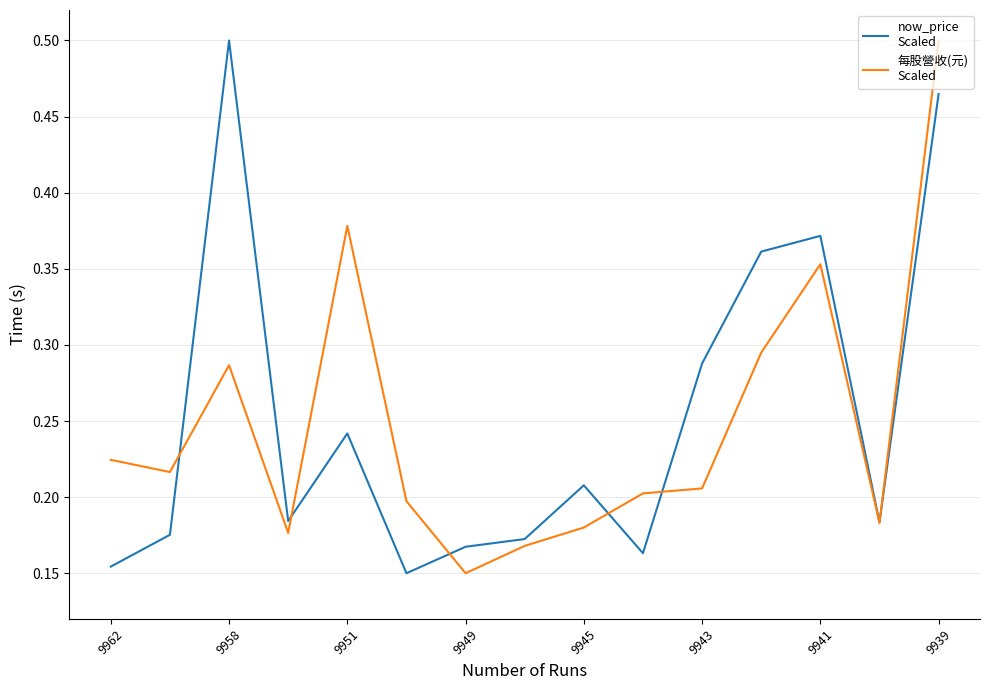

Is this an area chart (filled region under the line)?

No